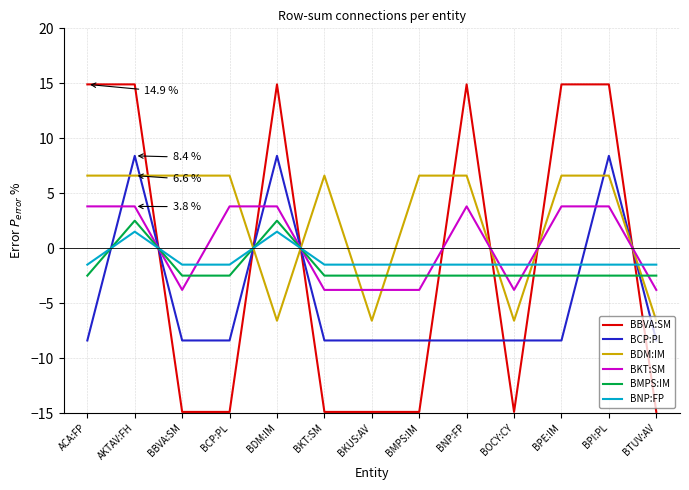

Which series changed the most between BOCY:CY and BPE:IM?

BBVA:SM